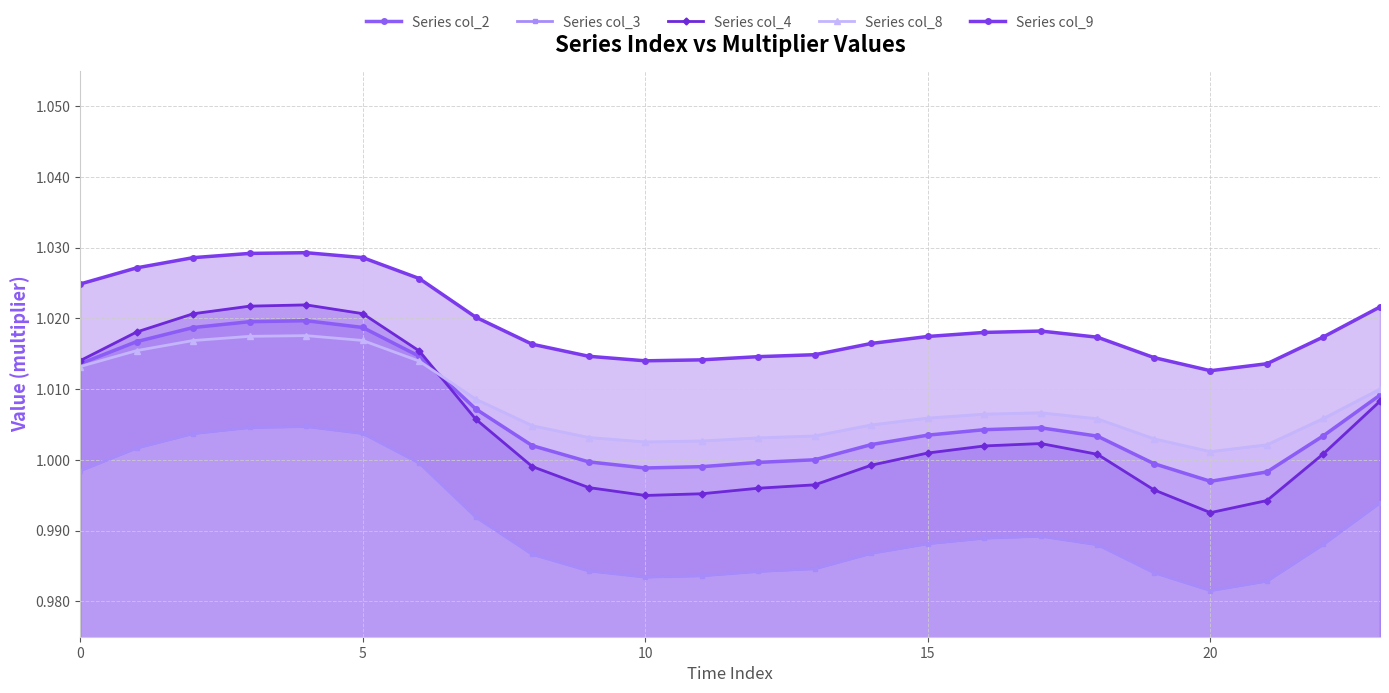

True or false: Series col_3 and Series col_9 intersect in this chart.

False